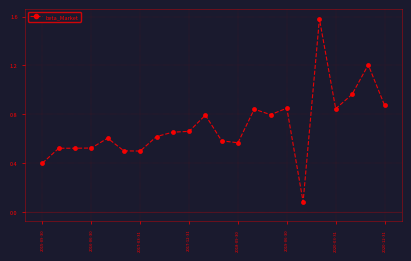

What is the sum of all values?

15.5